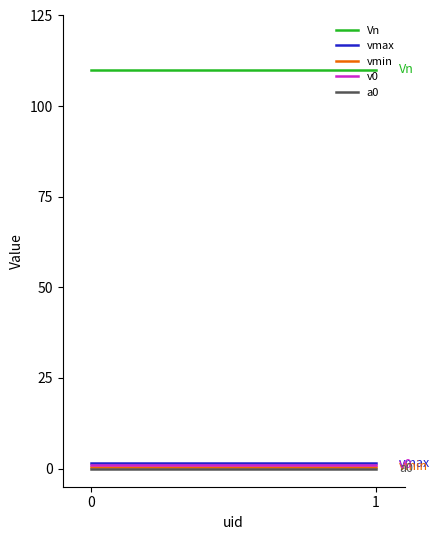

Does the chart have visible grid lines?

No